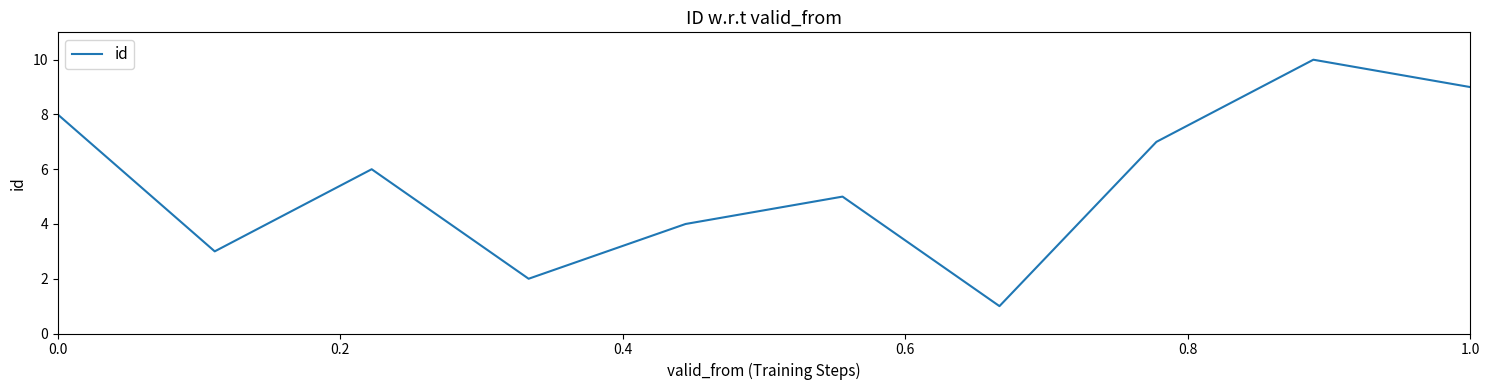

Does the chart have visible grid lines?

No